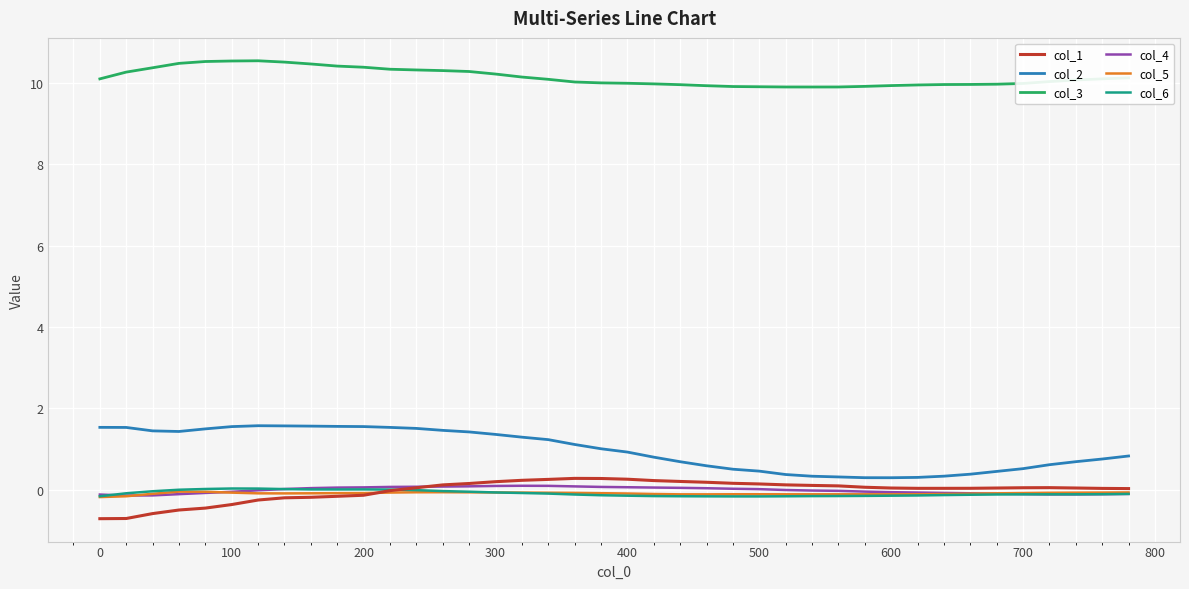

What is the lowest value of the col_1 series?

-0.7